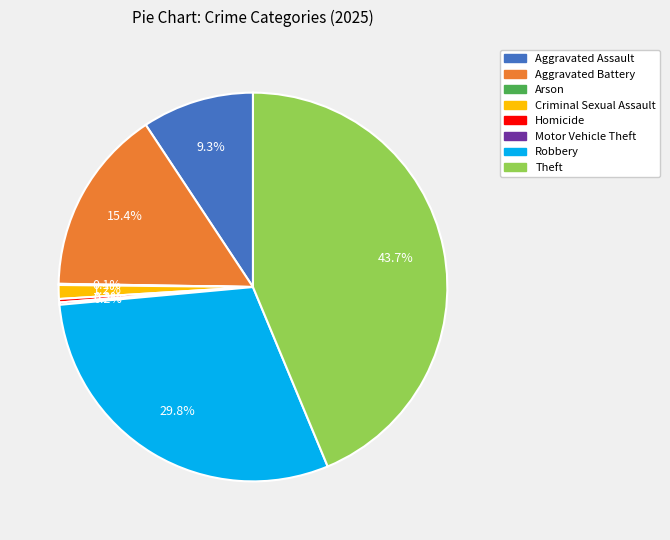

To the nearest percent, what is the difference between the largest and smallest slice percentages?

44%